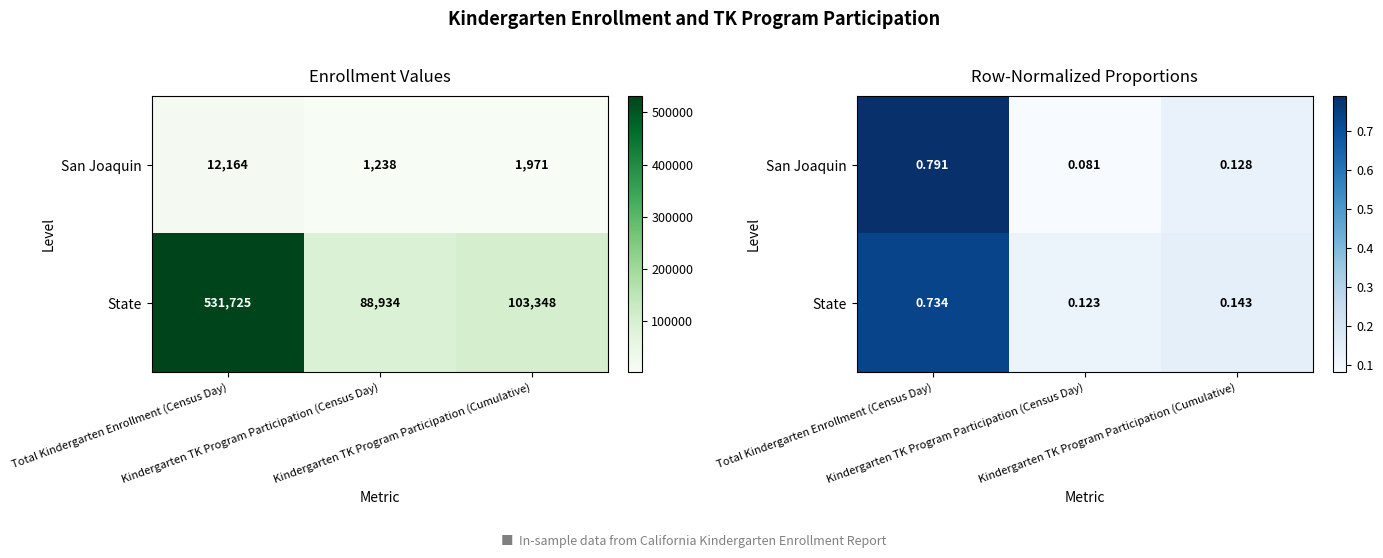

Where is San Joaquin nearest to the value 0?

Kindergarten TK Program Participation (Census Day)